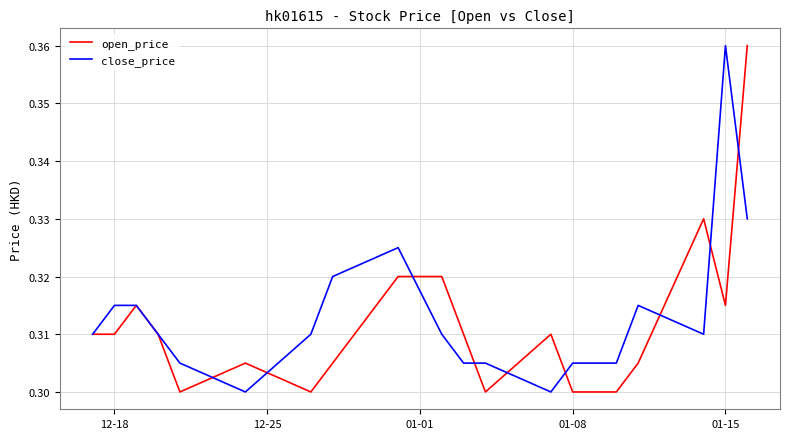

What is the lowest value of the open_price series?

0.3